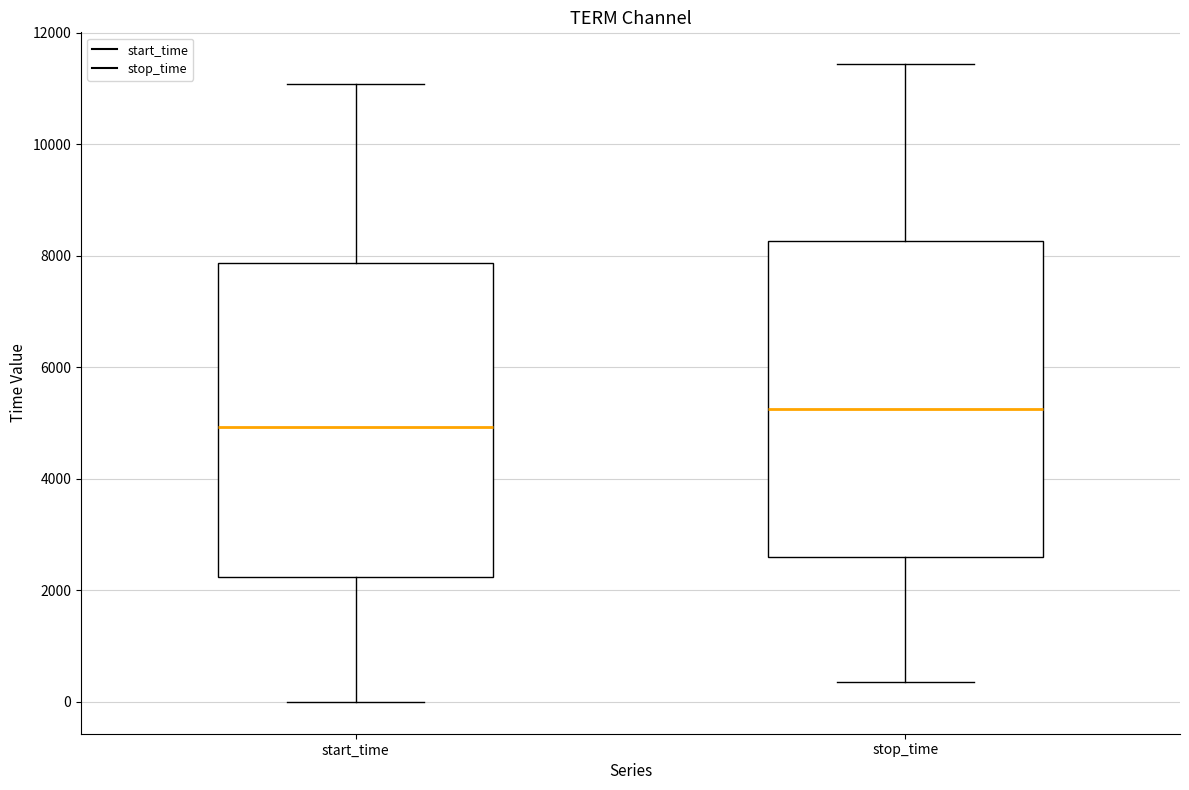

Where is the lower edge of the box for stop_time on the y-axis? The values are not printed on the chart, so give them approximately, as read against the axis.

2600